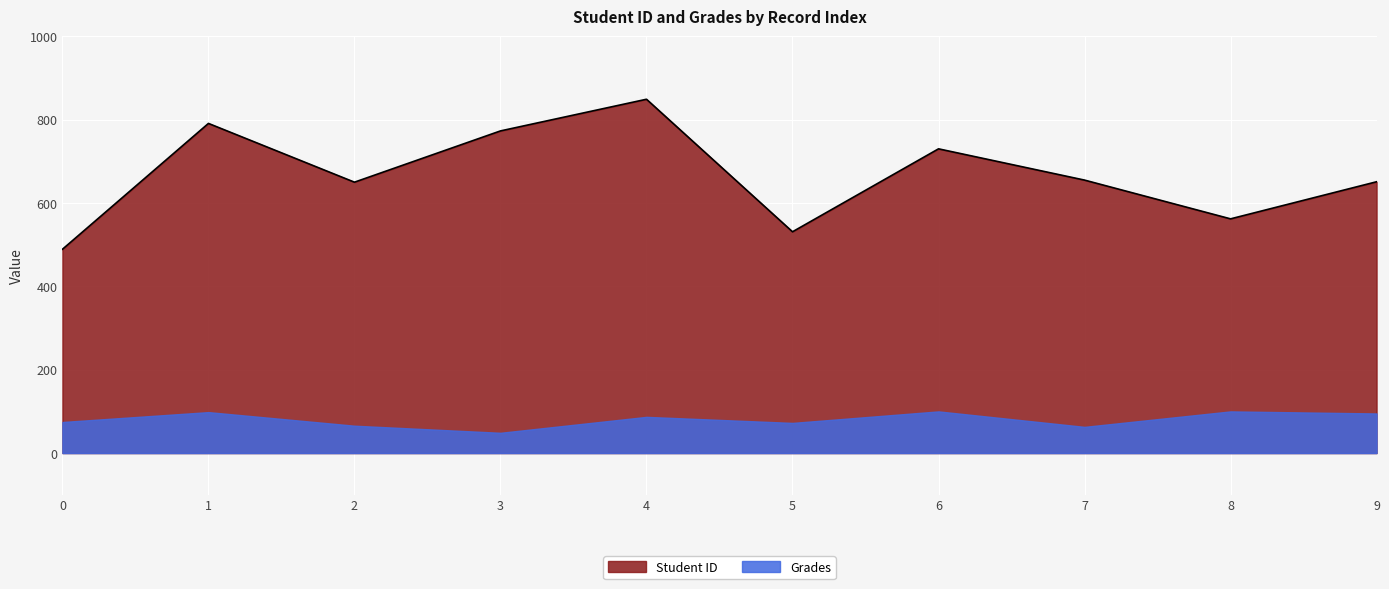

How many interior local peaks (higher than both neighbors) does the data have?

3